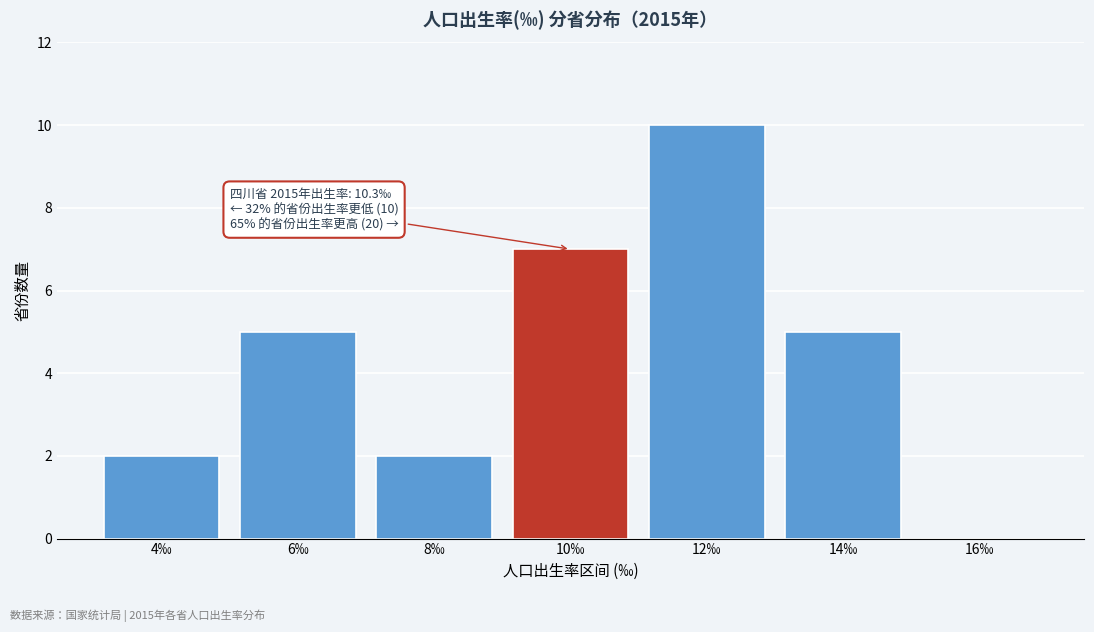

Reading right to left, what are all the values shown in this chart?

16‰=0	14‰=5	12‰=10	10‰=7	8‰=2	6‰=5	4‰=2